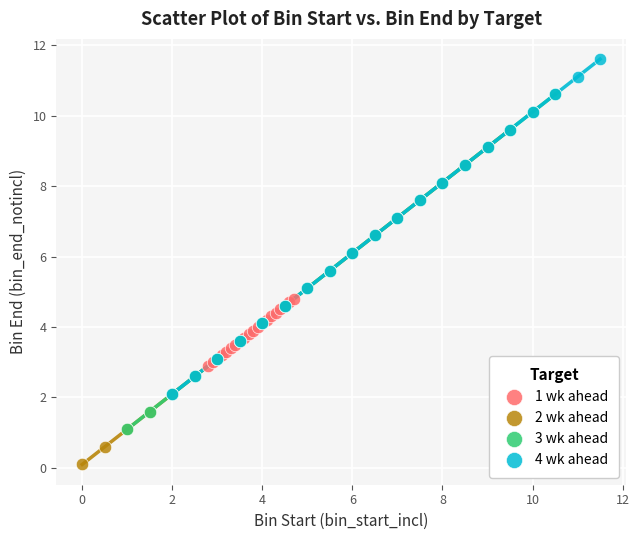

Which series contains the lowest Y value?

2 wk ahead